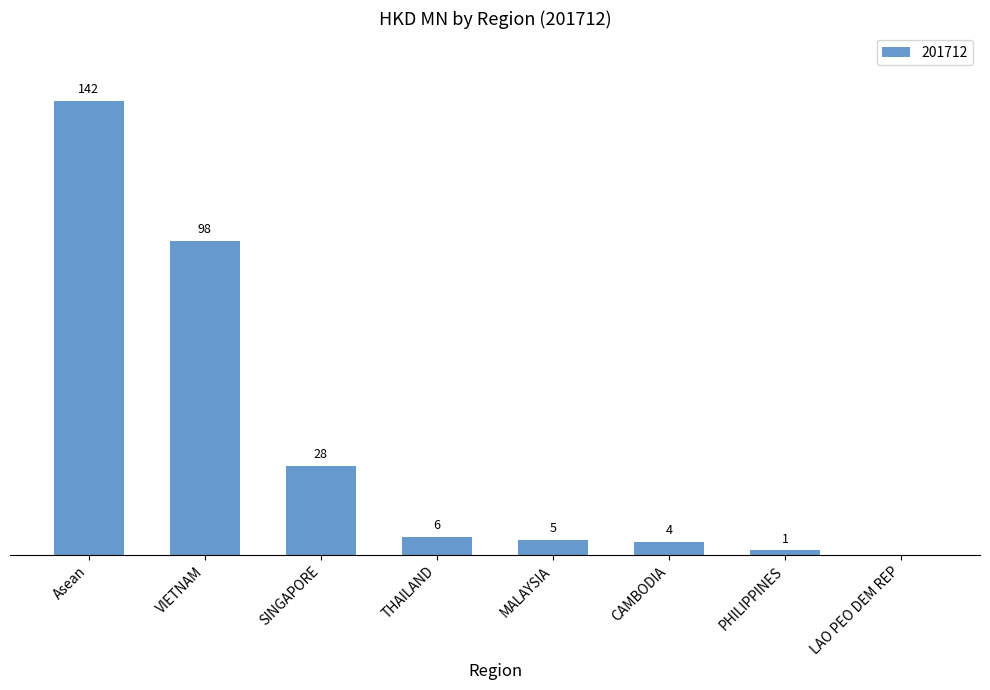

Rank the categories by value from lowest to highest.

LAO PEO DEM REP, PHILIPPINES, CAMBODIA, MALAYSIA, THAILAND, SINGAPORE, VIETNAM, Asean